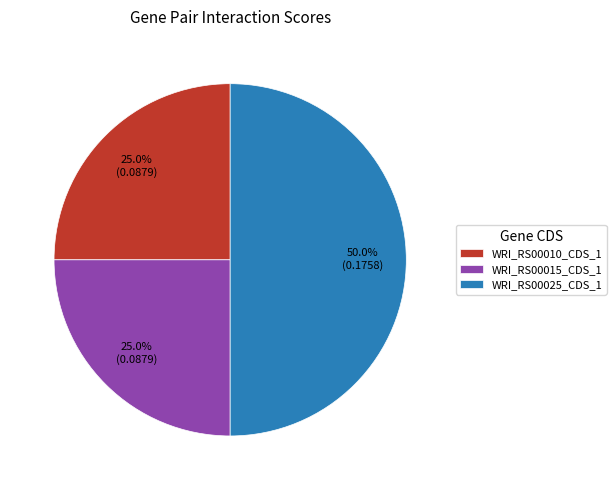

Which category has the biggest portion of the pie?

WRI_RS00025_CDS_1